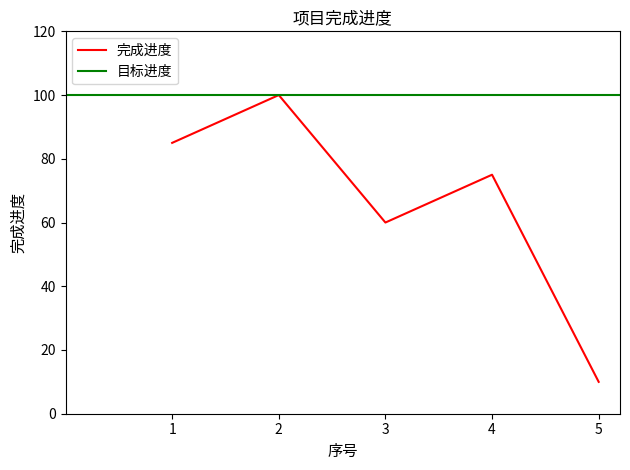

What is the approximate value at 4, to the nearest 10?

80